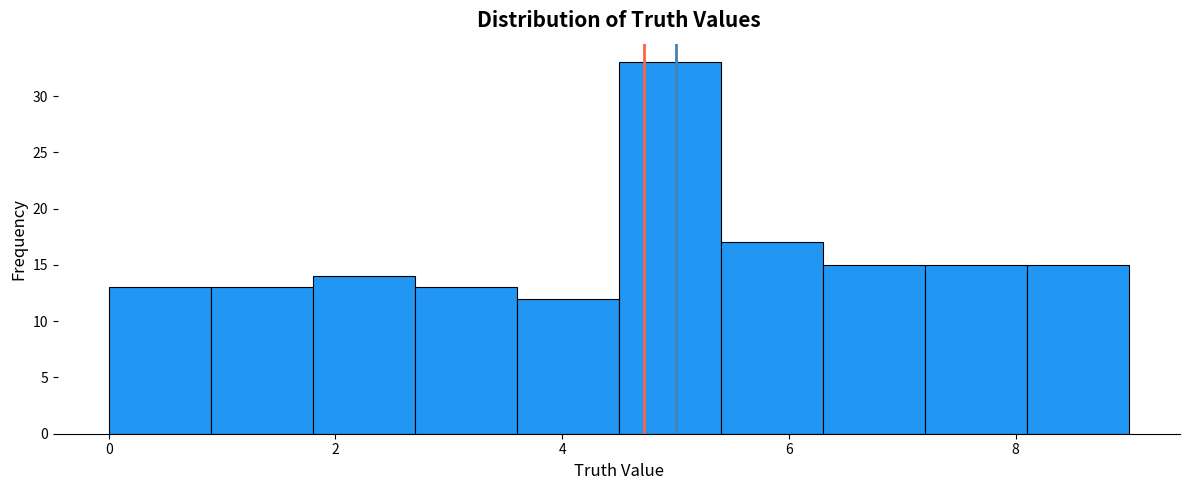

Reading left to right, transcribe this chart: for each bar, give the range it covers on the x-axis and its height. Neither the bar edges nor the heights are printed on the chart, so give them approximately, as read against the axes.

0.0 to 0.9: 13
0.9 to 1.8: 13
1.8 to 2.7: 14
2.7 to 3.6: 13
3.6 to 4.5: 12
4.5 to 5.4: 33
5.4 to 6.3: 17
6.3 to 7.2: 15
7.2 to 8.1: 15
8.1 to 9.0: 15